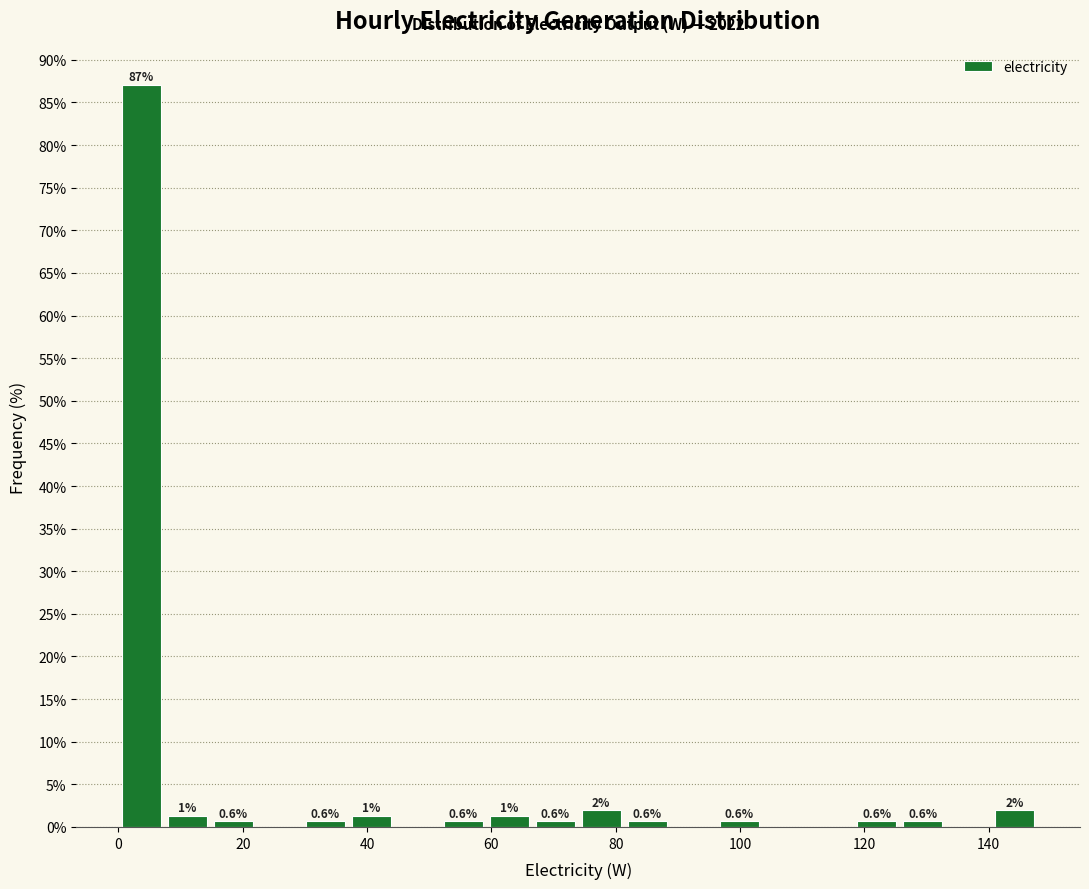

Around what value on the x-axis is the tallest bar? Give the approximate position of its centre, as read against the axis.

4